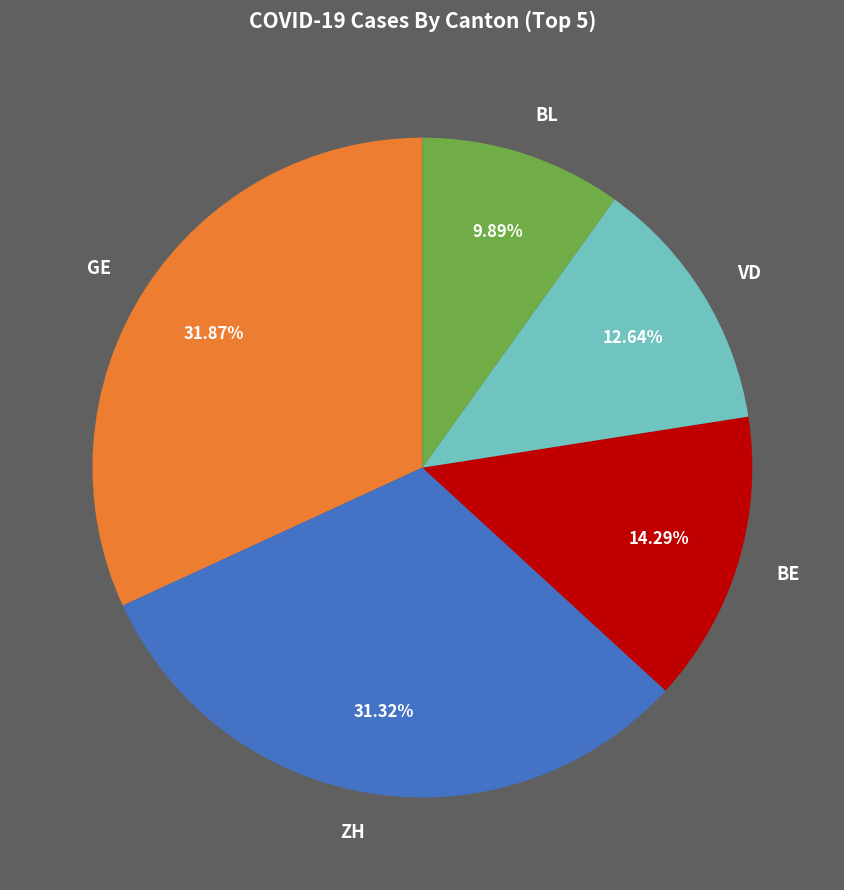

Combined, what portion of the pie is VD and BE?

26.9%